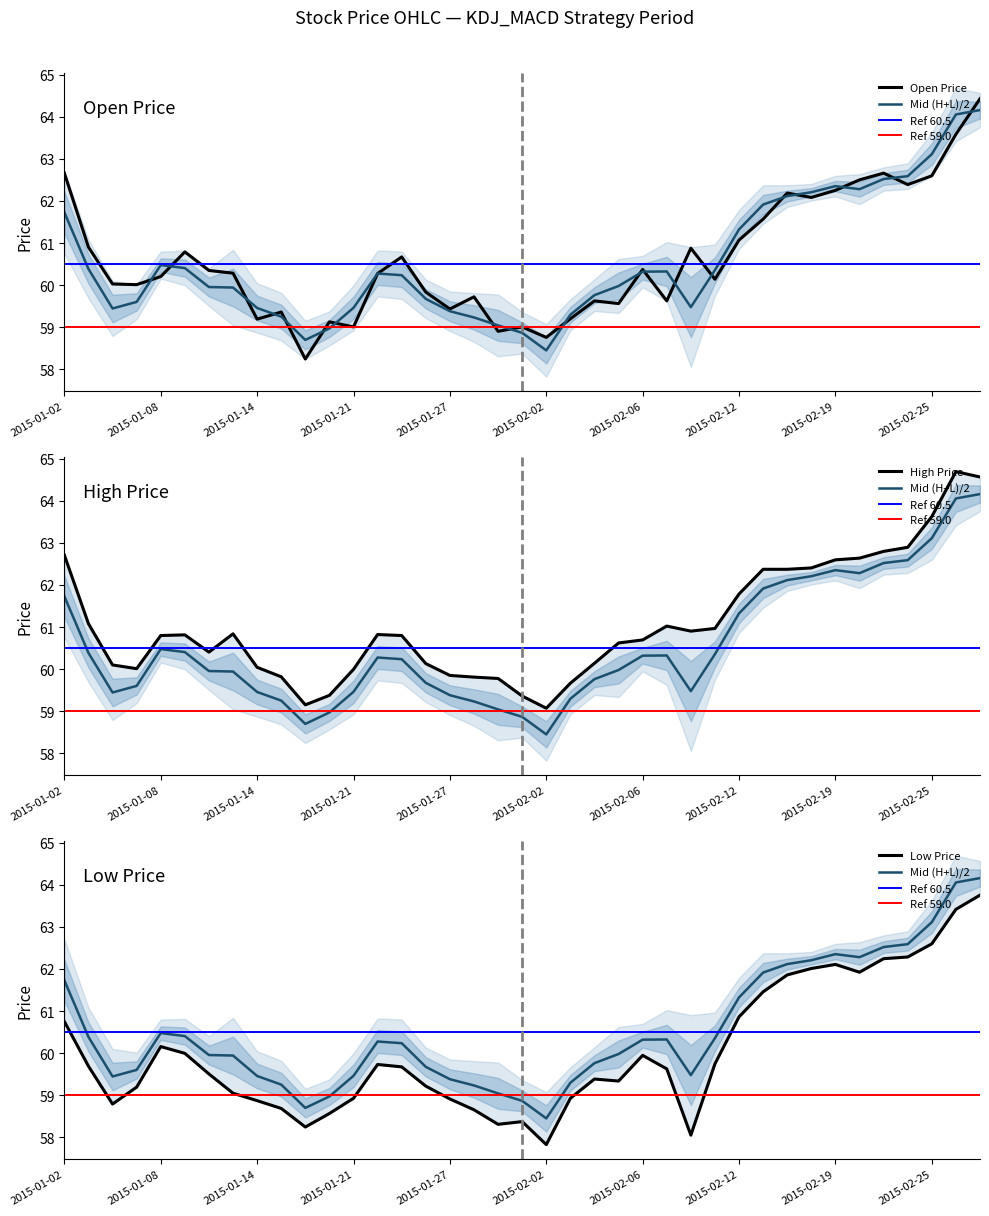

What is the spread (max minus min) of values at 2015-02-05?

1.3